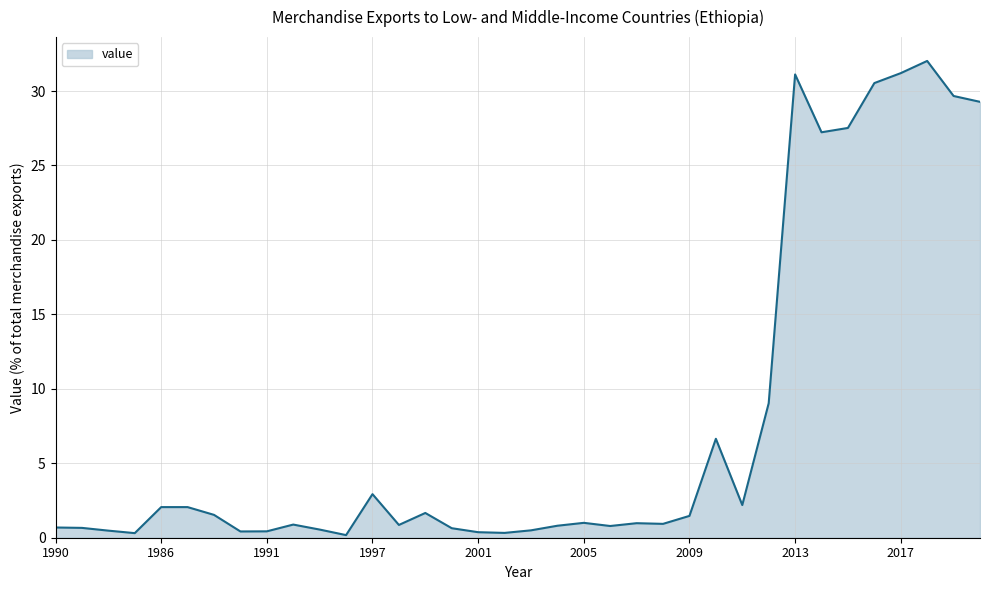

What is the difference between the maximum and minimum values?

31.8